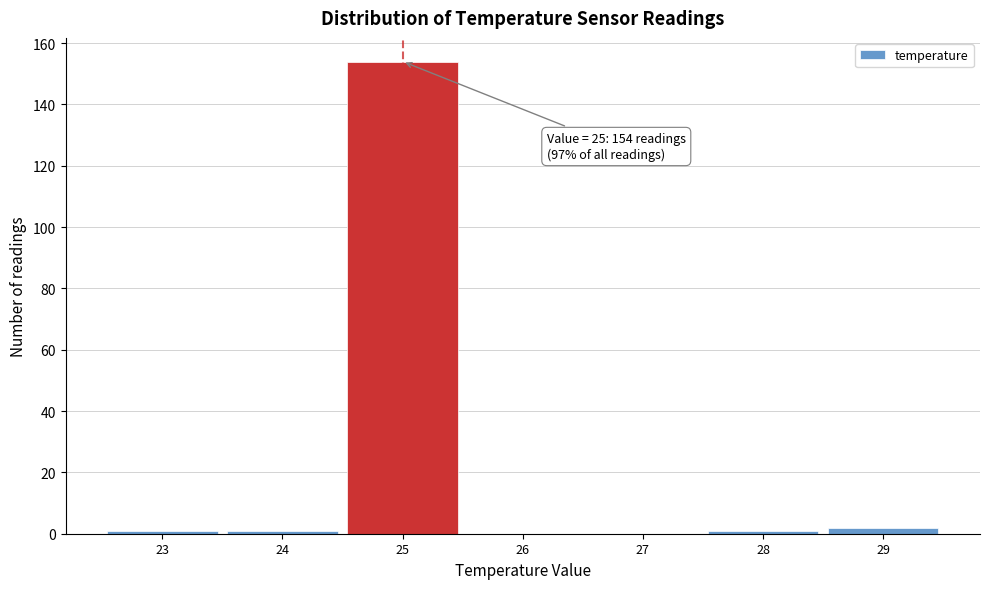

Which range on the x-axis has the tallest bar?

24.5 to 25.5